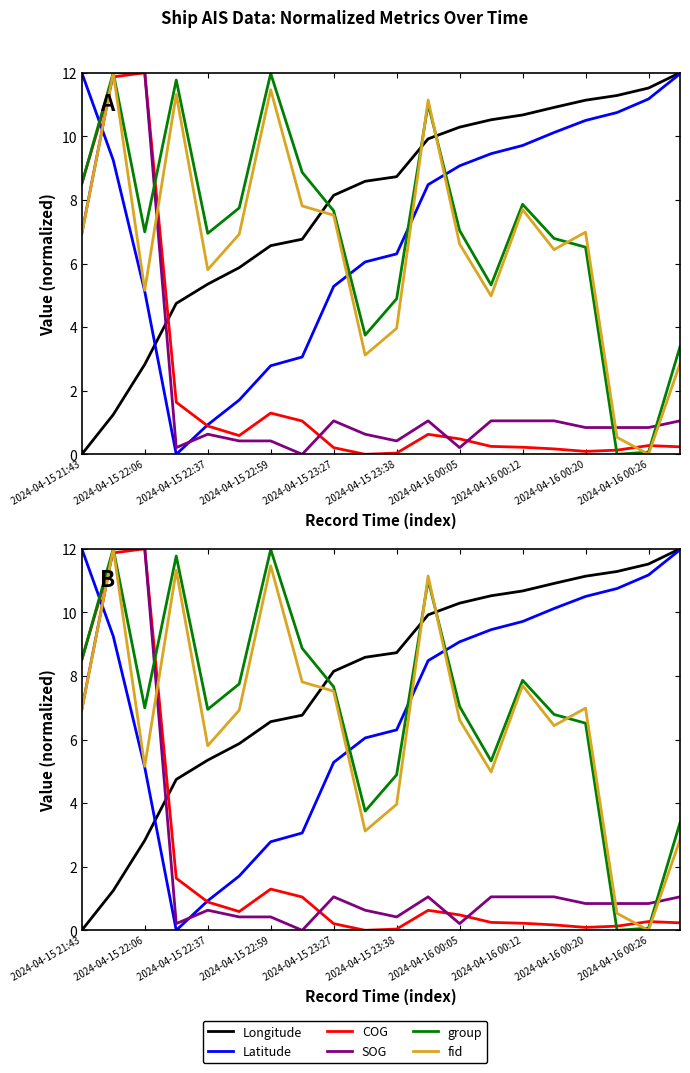

Reading left to right, extract all data points from this chart.

Longitude: 0.0	1.2	2.8	4.7	5.4	5.9	6.6	6.8	8.1	8.6	8.7	9.9	10.3	10.5	10.7	10.9	11.1	11.3	11.5	12.0
Latitude: 12.0	9.2	5.1	0.0	0.9	1.7	2.8	3.1	5.3	6.1	6.3	8.5	9.1	9.5	9.7	10.1	10.5	10.7	11.2	12.0
COG: 8.5	11.9	12.0	1.6	0.9	0.6	1.3	1.0	0.2	0.0	0.0	0.6	0.5	0.2	0.2	0.2	0.1	0.1	0.3	0.2
SOG: 6.9	12.0	12.0	0.2	0.6	0.4	0.4	0.0	1.1	0.6	0.4	1.1	0.2	1.1	1.1	1.1	0.8	0.8	0.8	1.1
group: 8.5	12.0	7.0	11.8	6.9	7.7	12.0	8.9	7.7	3.7	4.9	11.0	7.0	5.3	7.9	6.8	6.5	0.0	0.1	3.4
fid: 6.9	12.0	5.2	11.3	5.8	6.9	11.5	7.8	7.5	3.1	4.0	11.1	6.6	5.0	7.7	6.4	7.0	0.5	0.0	2.8